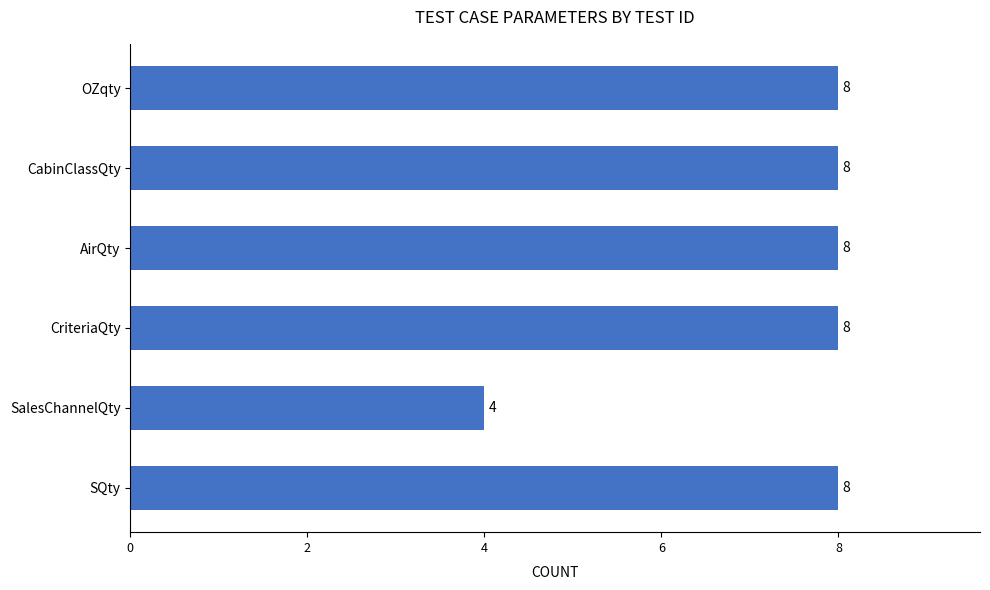

How many values are between 8 and 9?

5